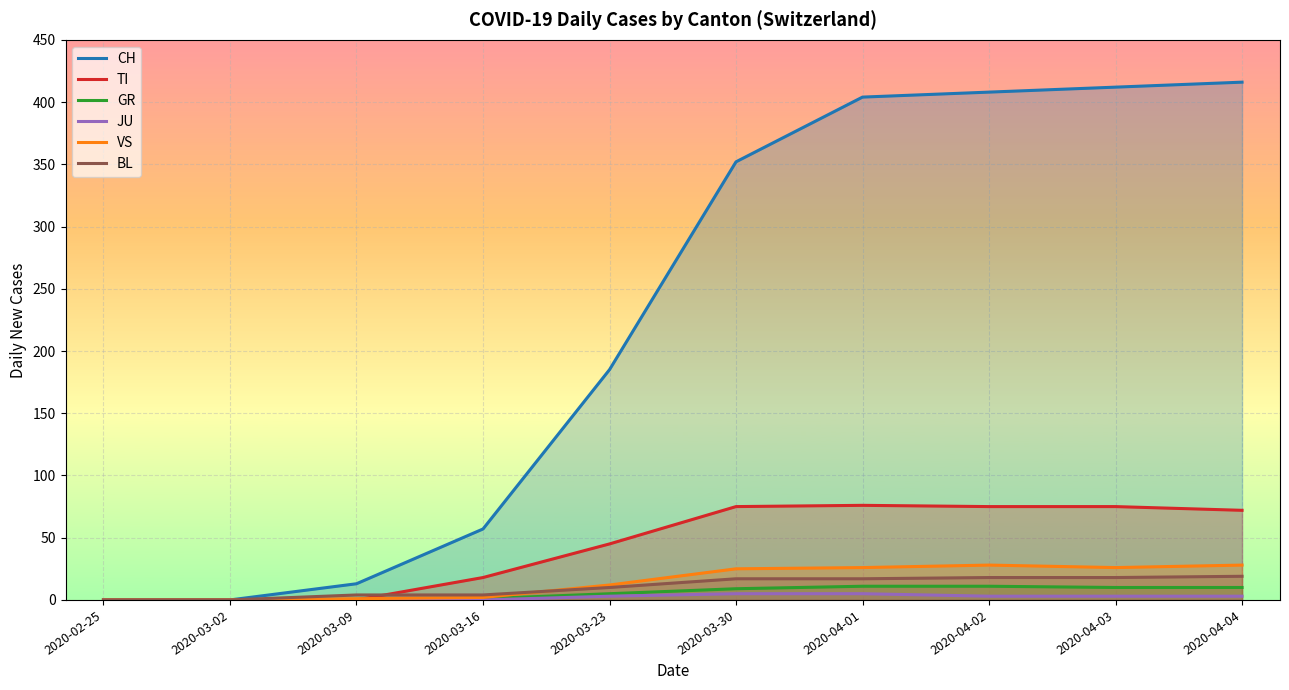

What are all the series names shown in the legend?

CH, TI, GR, JU, VS, BL